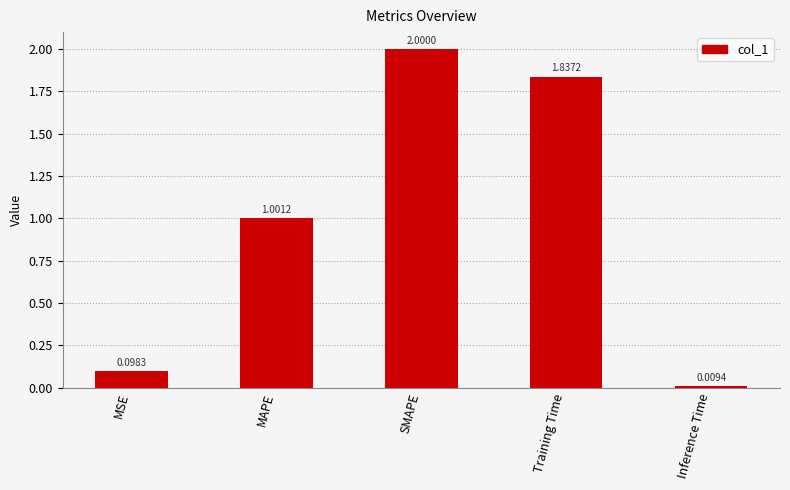

What is the change in value from SMAPE to Inference Time?

-2.0